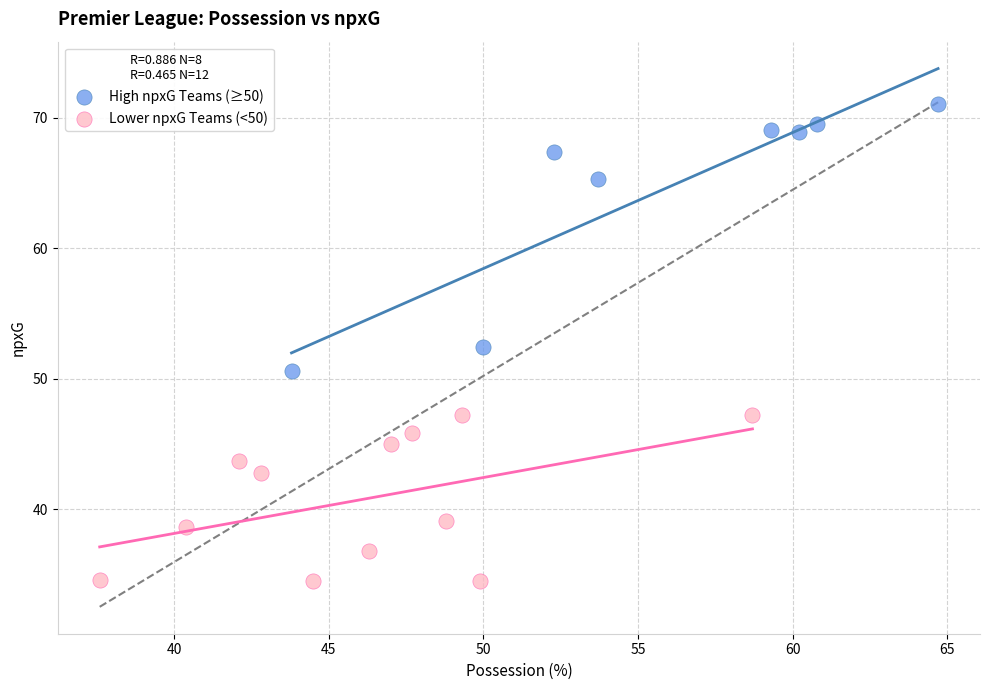

Which series reaches the maximum Y coordinate?

High npxG Teams (≥50)